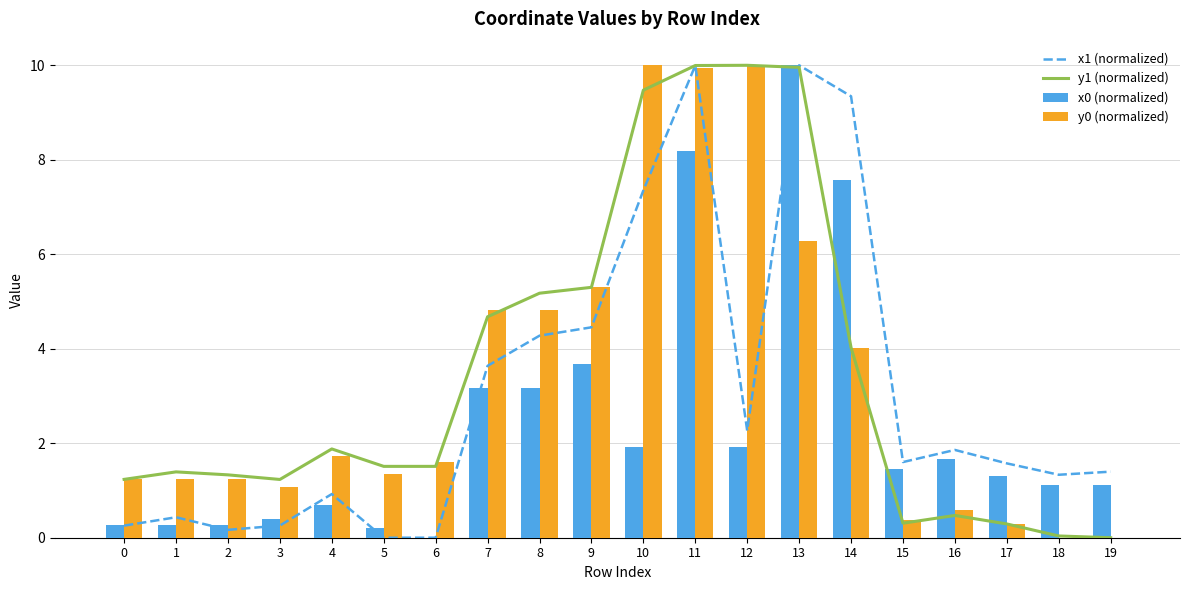

Which series has the largest total across all categories?

y1 (normalized)